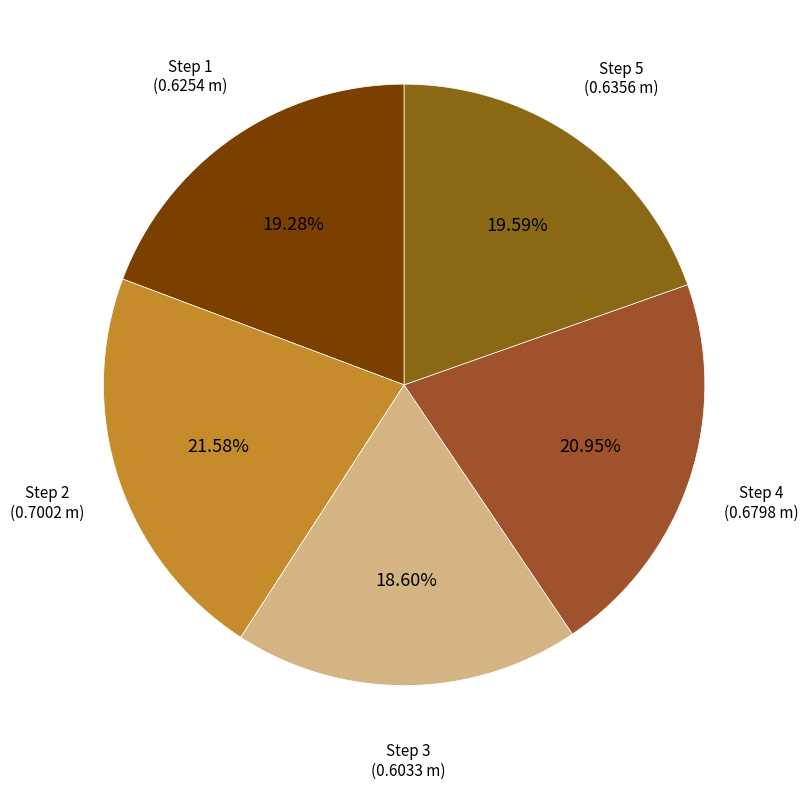

How many slices are in this pie chart?

5